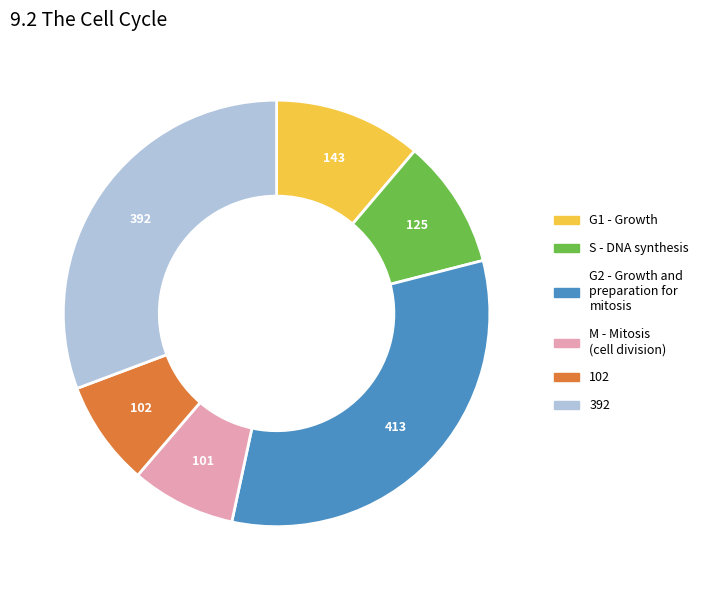

Does any single category account for the majority?

No